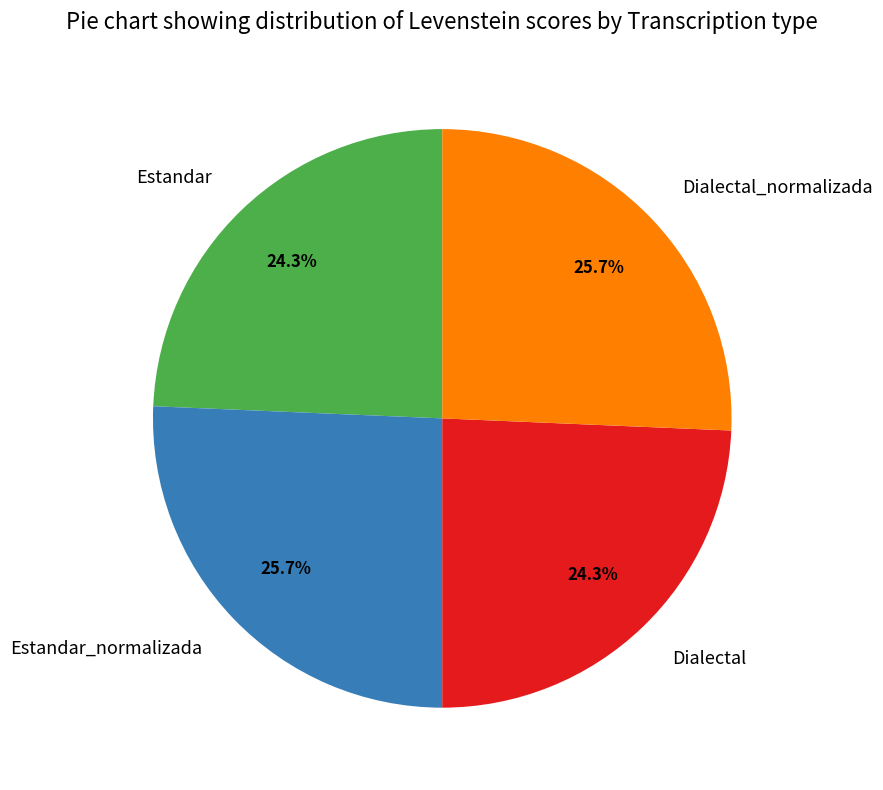

Is Dialectal_normalizada the majority of the pie?

No